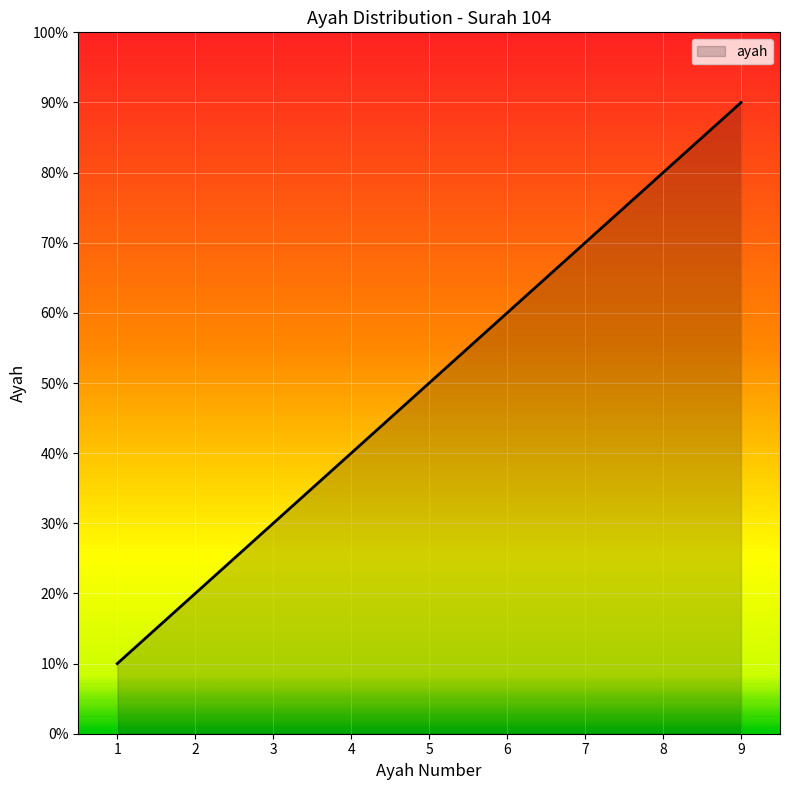

Does the chart display data point markers on the line(s)?

No